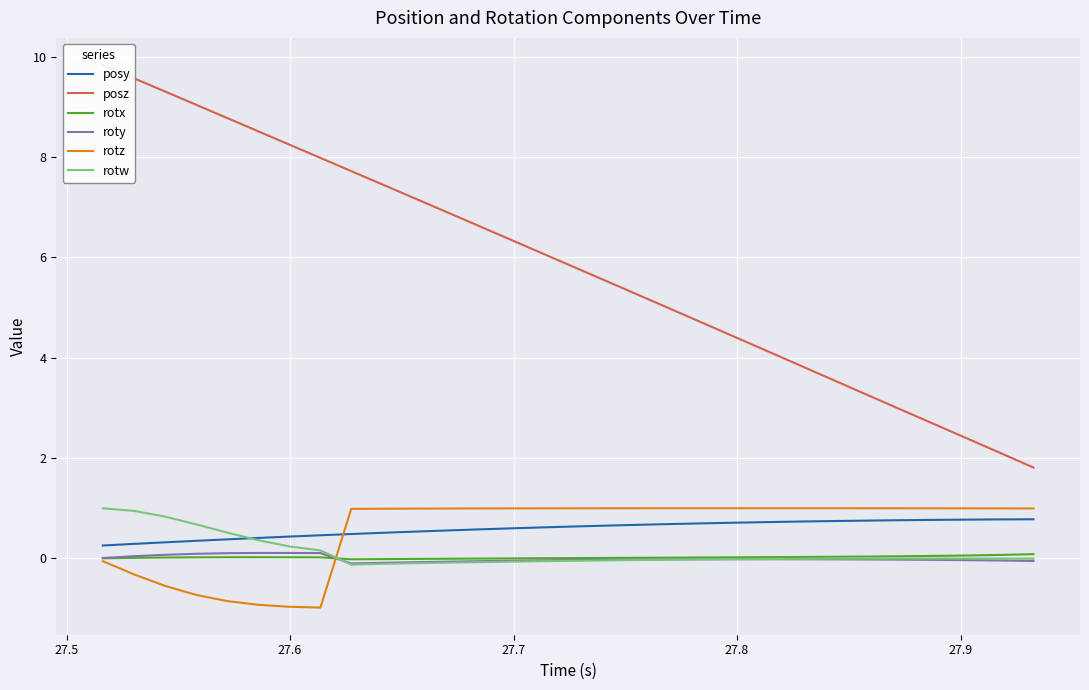

True or false: roty and posy intersect in this chart.

False